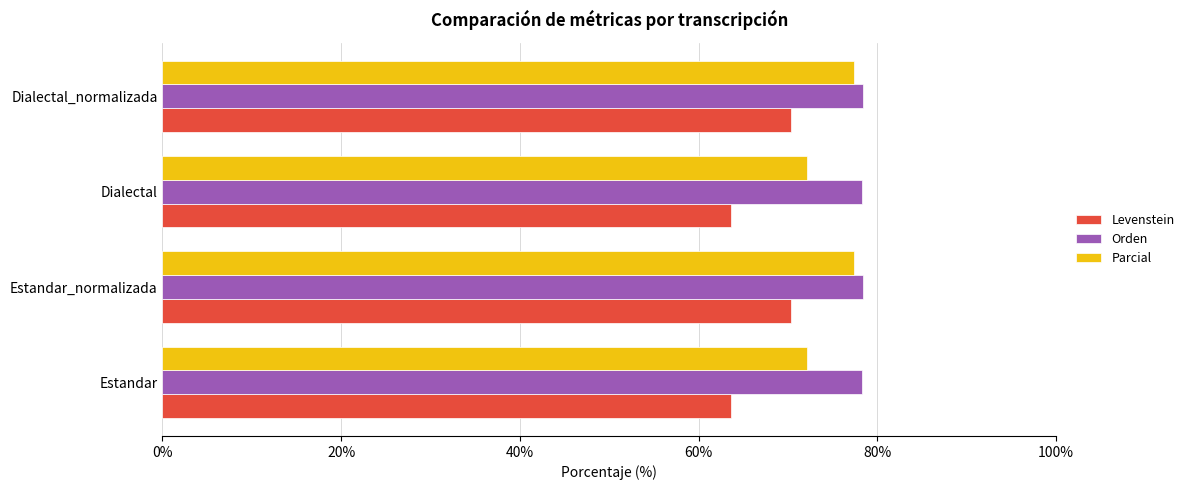

The value of Orden at Estandar_normalizada is 116.6. True or false?

False